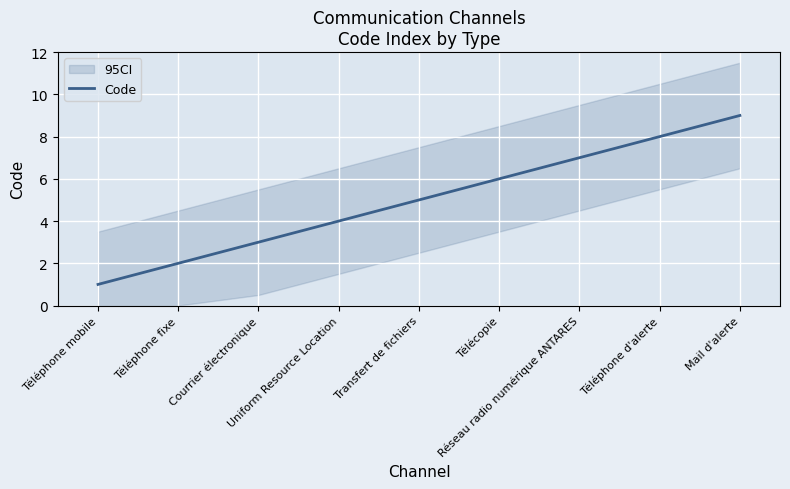

True or false: the data has more than 1 interior local peaks.

False